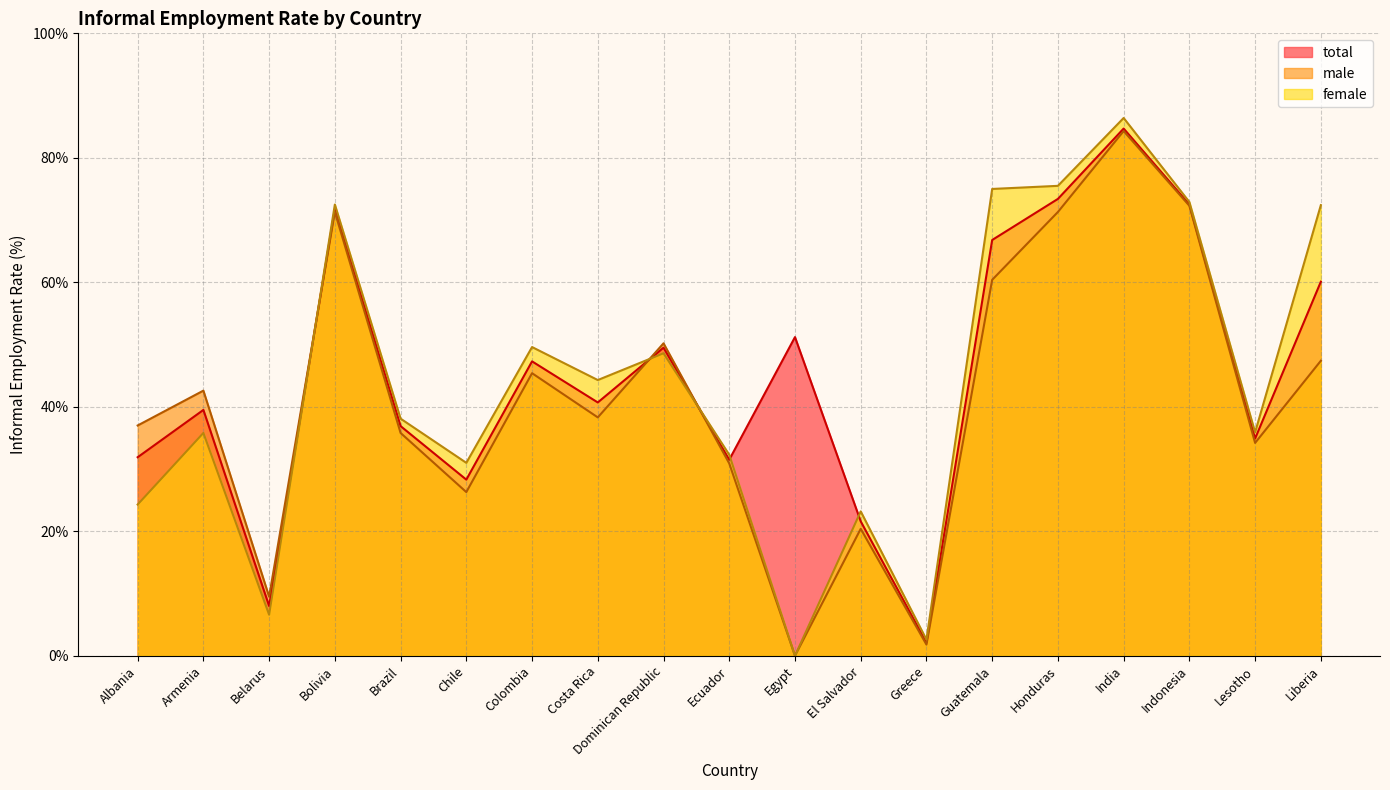

Rank the categories by male value from lowest to highest.

Egypt, Greece, Belarus, El Salvador, Chile, Ecuador, Lesotho, Brazil, Albania, Costa Rica, Armenia, Colombia, Liberia, Dominican Republic, Guatemala, Bolivia, Honduras, Indonesia, India